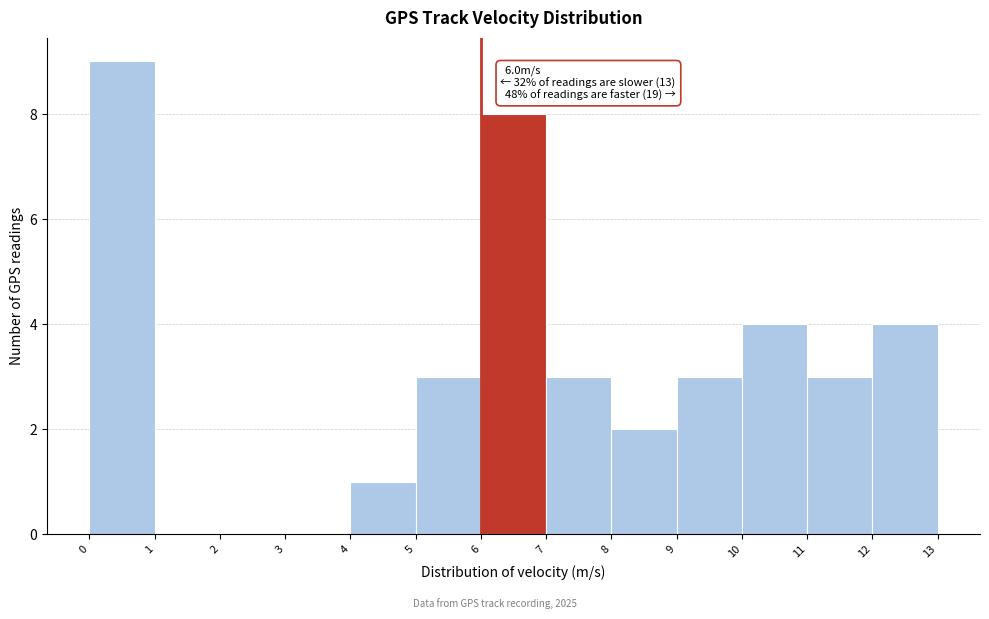

Over which range of the x-axis is the bar tallest?

0 to 1